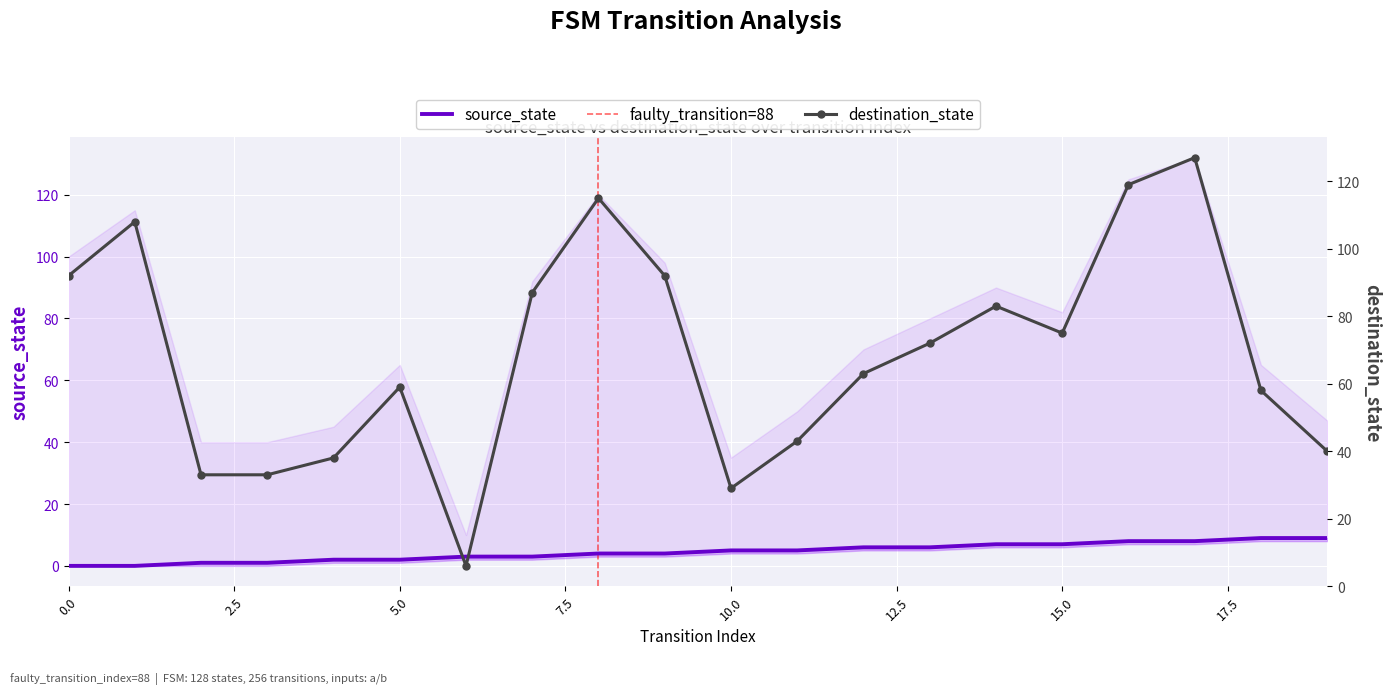

True or false: destination_state has a value of 61 at 7.

False